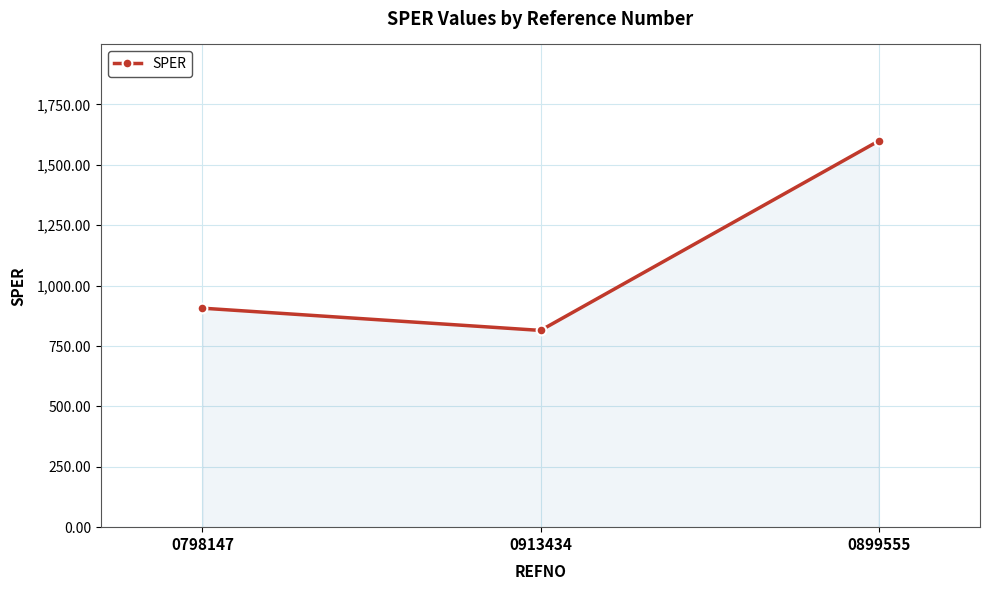

True or false: the data shows 2119.2 at 0899555.

False